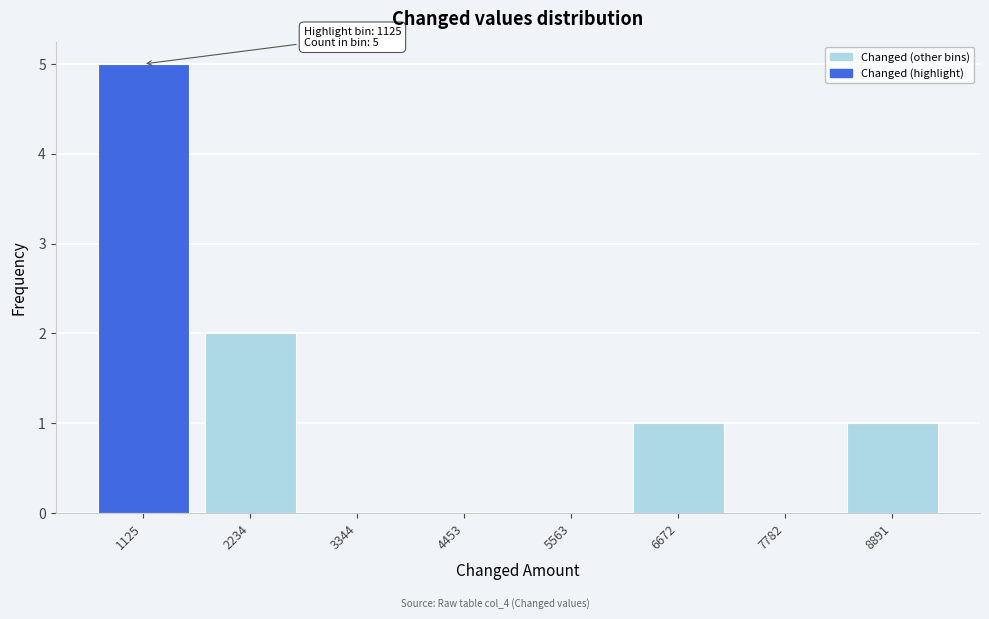

Reading left to right, list all the values displayed in this chart.

1125=5	2234=2	3344=0	4453=0	5563=0	6672=1	7782=0	8891=1